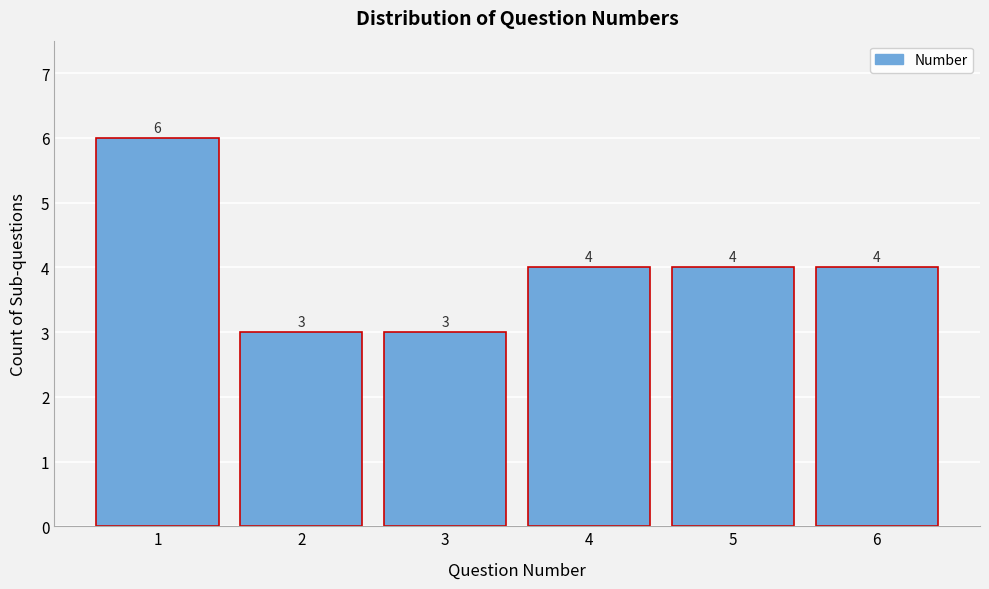

Reading left to right, transcribe this chart: for each bar, give the range it covers on the x-axis and its height.

0.5 to 1.5: 6
1.5 to 2.5: 3
2.5 to 3.5: 3
3.5 to 4.5: 4
4.5 to 5.5: 4
5.5 to 6.5: 4